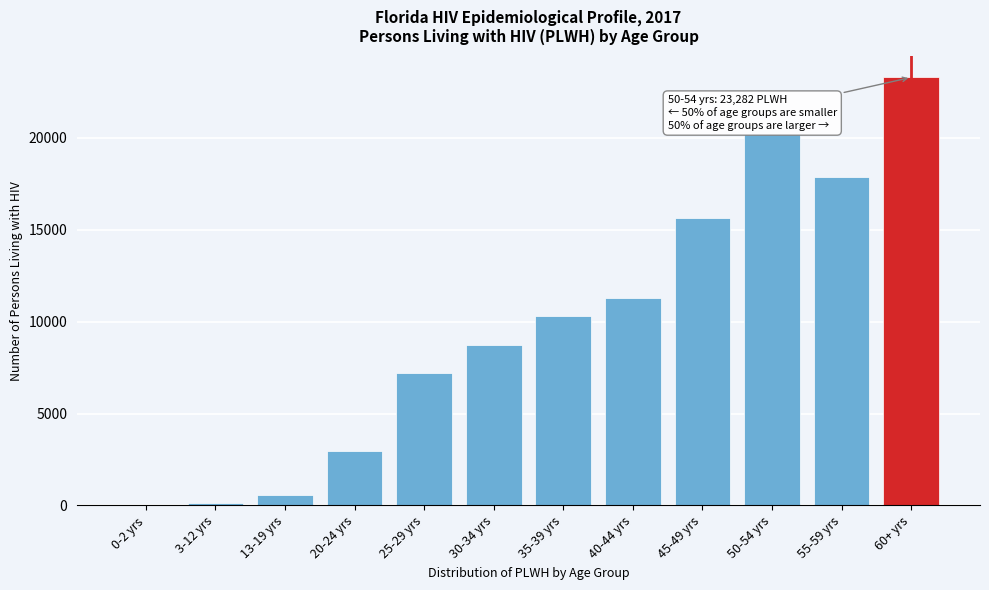

Reading left to right, transcribe all the data shown in this chart.

0-2 yrs=28	3-12 yrs=139	13-19 yrs=567	20-24 yrs=2958	25-29 yrs=7200	30-34 yrs=8727	35-39 yrs=10328	40-44 yrs=11262	45-49 yrs=15622	50-54 yrs=20179	55-59 yrs=17885	60+ yrs=23282